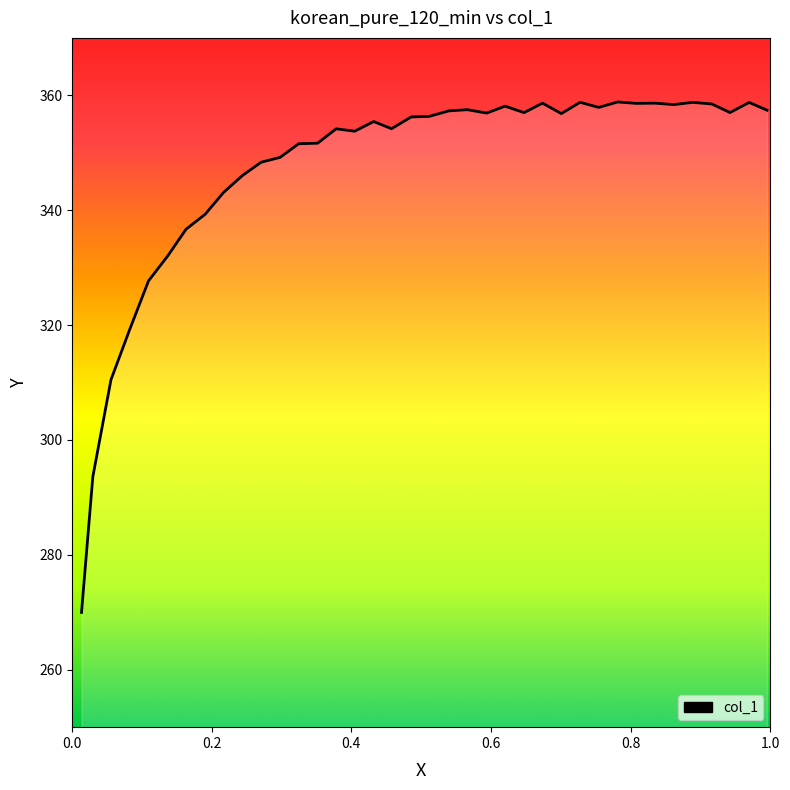

What position from the right is 0.8887?

5